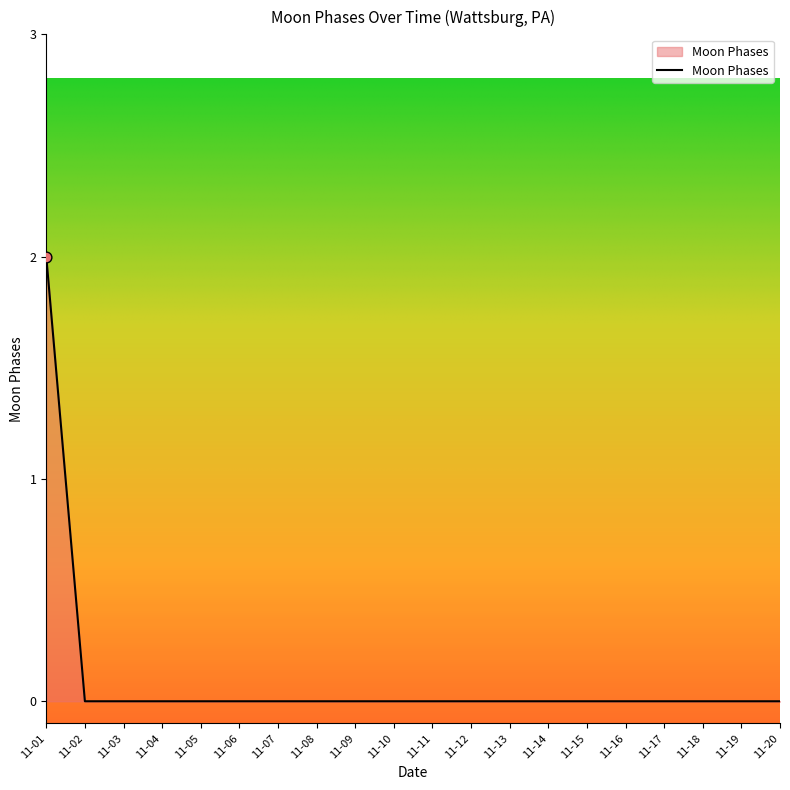

The value at 11-16 is 1. True or false?

False